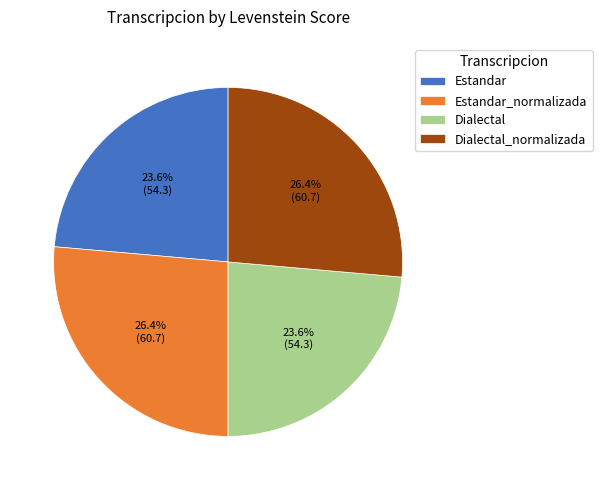

What is the total percentage of Estandar and Dialectal?

47.2%